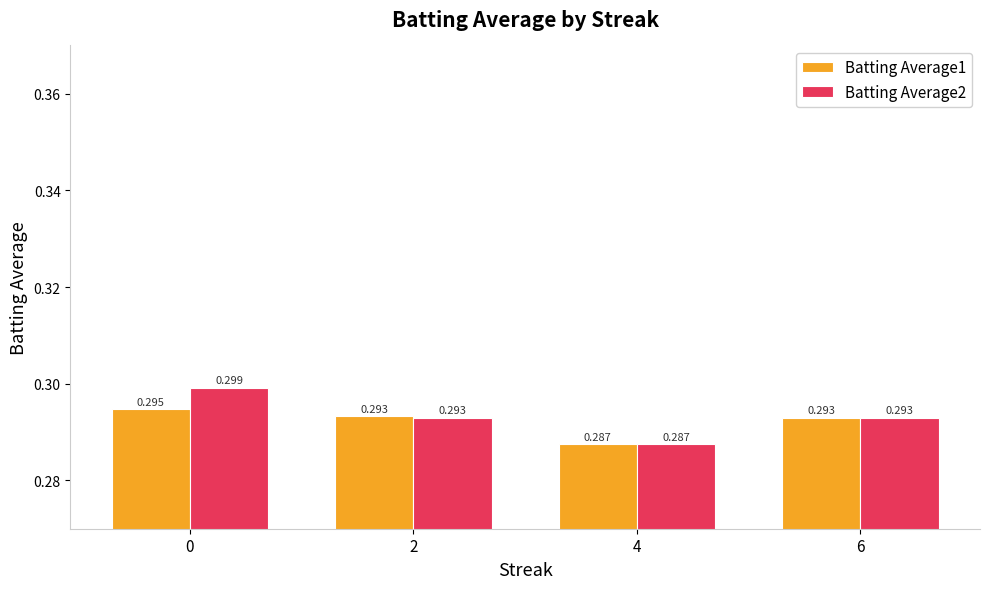

Is the value of Batting Average2 at 0 greater than the value of Batting Average1 at 2?

Yes